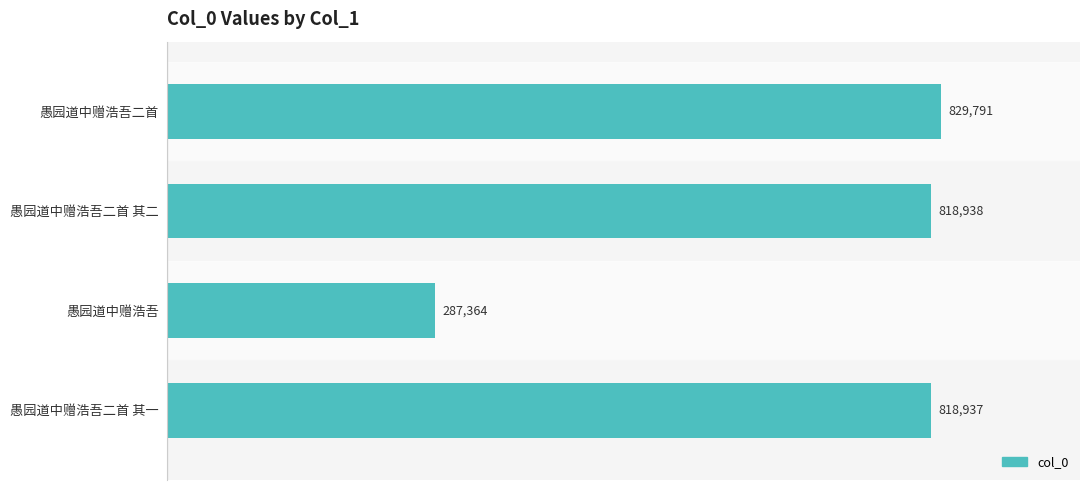

What is the label of the 4th bar from the top?

愚园道中赠浩吾二首 其一